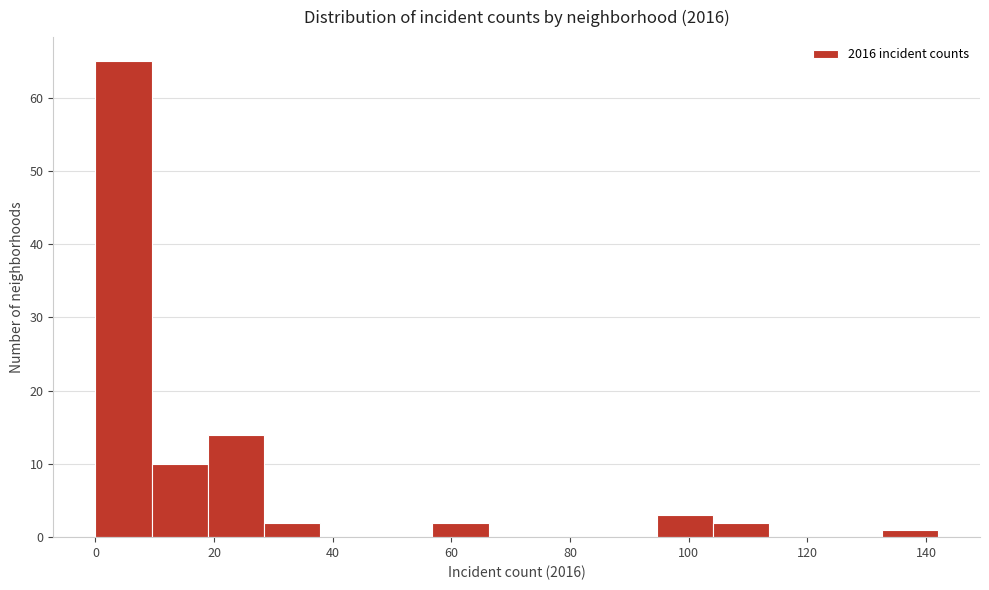

Reading left to right, list every bar in this chart as the range it spans on the x-axis followed by its height. Neither the bar edges nor the heights are printed on the chart, so give them approximately, as read against the axes.

0 to 10: 65
10 to 18: 10
18 to 28: 14
28 to 38: 2
38 to 48: 0
48 to 56: 0
56 to 66: 2
66 to 76: 0
76 to 86: 0
86 to 94: 0
94 to 104: 3
104 to 114: 2
114 to 124: 0
124 to 132: 0
132 to 142: 1